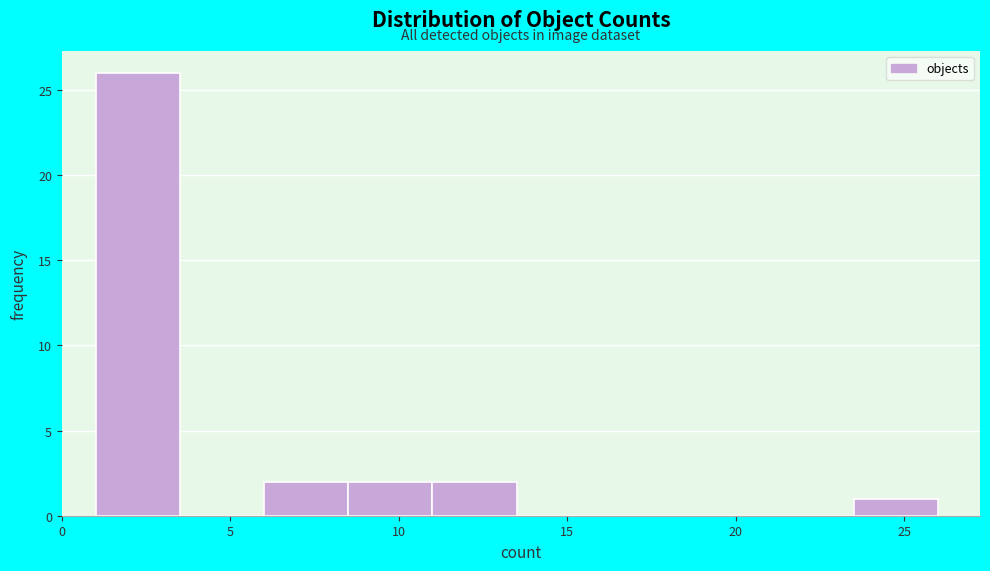

Reading left to right, transcribe this chart: for each bar, give the range it covers on the x-axis and its height. The values are not printed on the chart, so give them approximately, as read against the axis.

1.0 to 3.5: 26
3.5 to 6.0: 0
6.0 to 8.5: 2
8.5 to 11.0: 2
11.0 to 13.5: 2
13.5 to 16.0: 0
16.0 to 18.5: 0
18.5 to 21.0: 0
21.0 to 23.5: 0
23.5 to 26.0: 1